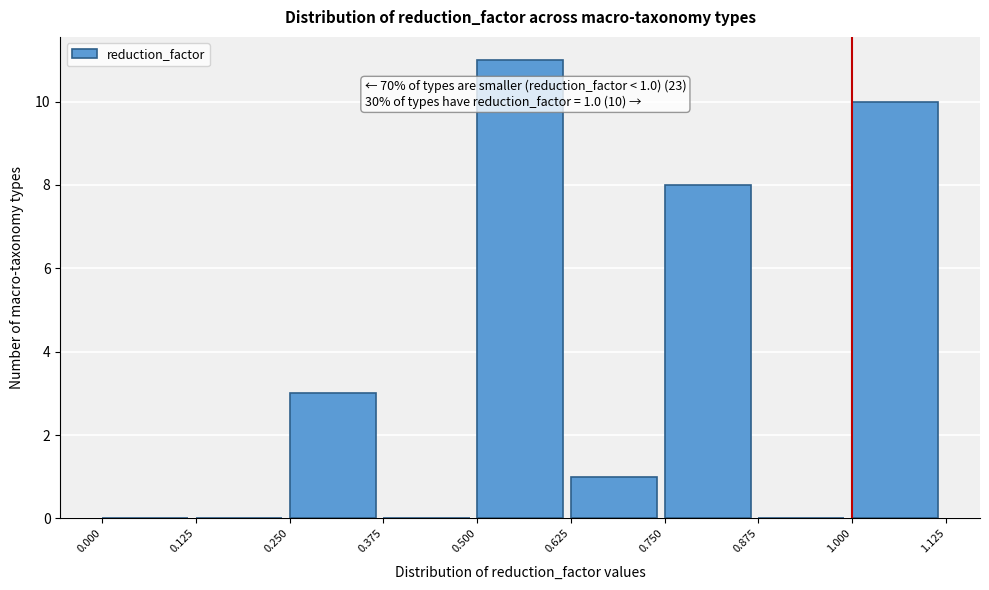

Which range on the x-axis has the tallest bar?

0.500 to 0.625